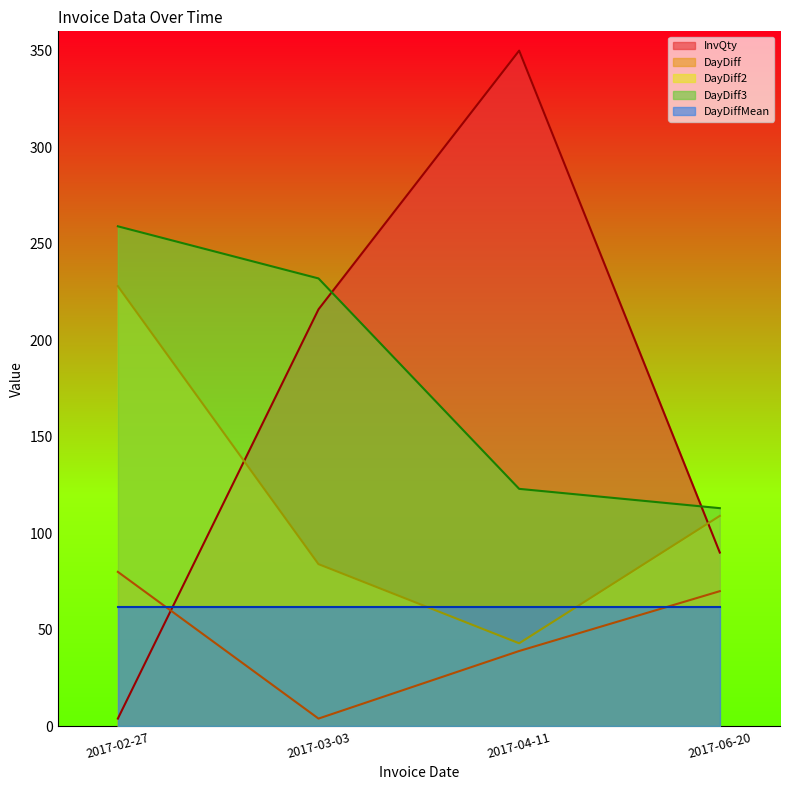

What is the label of the 2nd point from the right?

2017-04-11